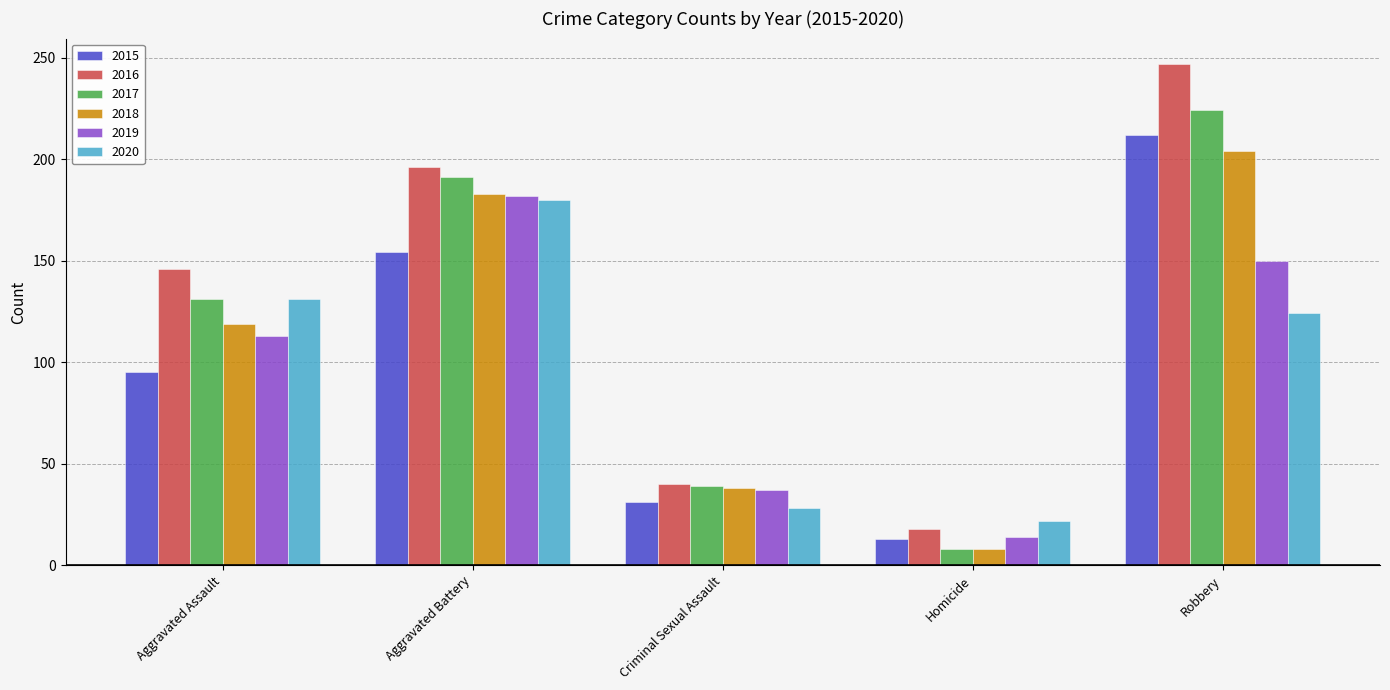

Reading left to right, transcribe all the data shown in this chart.

2015: 95	154	31	13	212
2016: 146	196	40	18	247
2017: 131	191	39	8	224
2018: 119	183	38	8	204
2019: 113	182	37	14	150
2020: 131	180	28	22	124